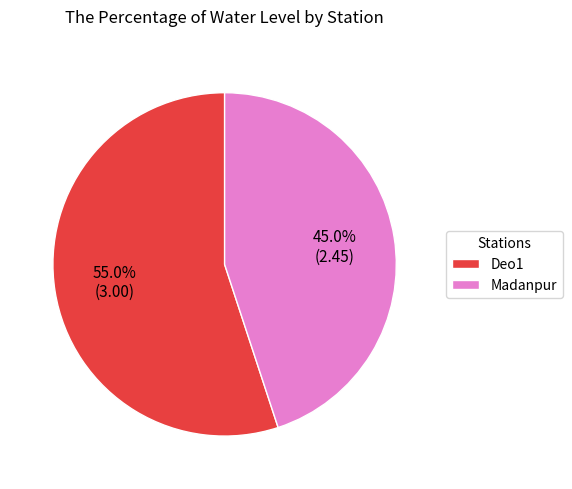

To the nearest percent, what is the difference between the largest and smallest slice percentages?

10%